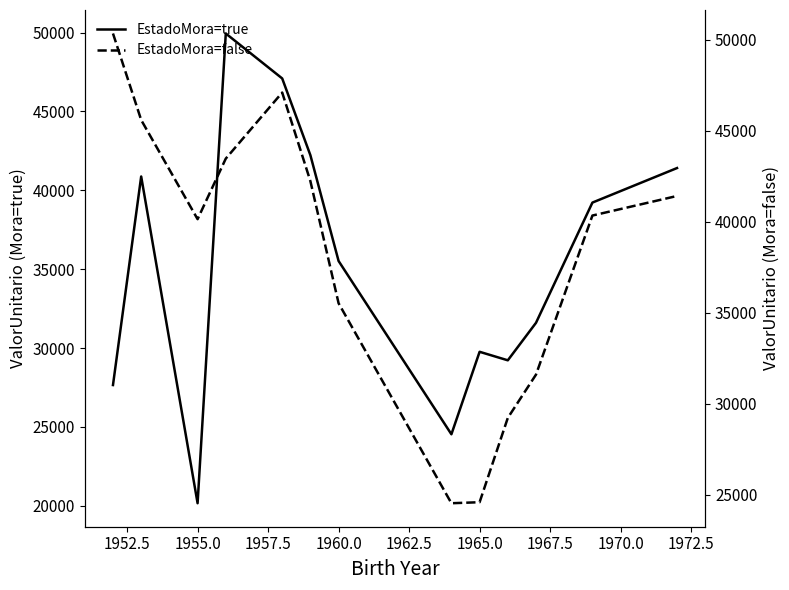

How many lines are shown in the chart?

2